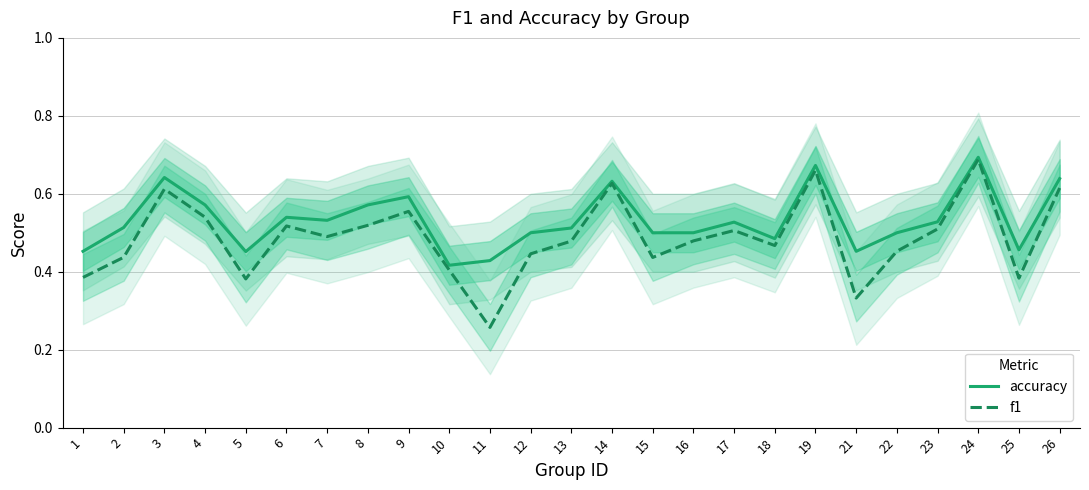

True or false: accuracy has a value of 0.7 at 23.

False